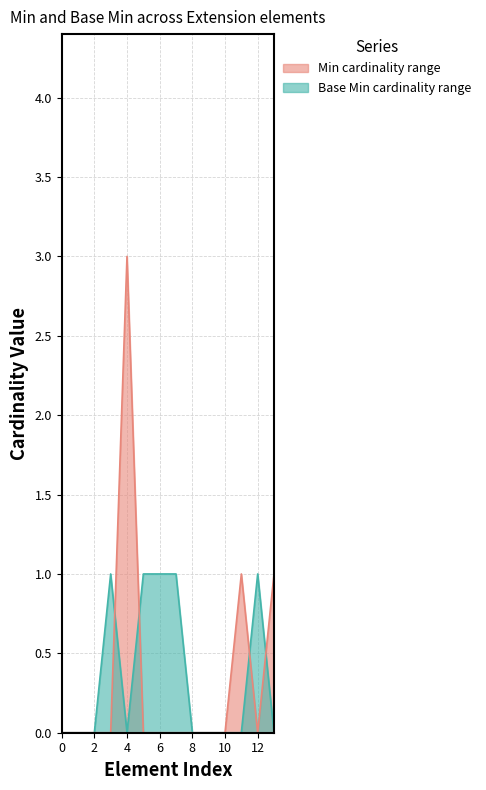

What is the maximum value for Base Min (upper)?

1